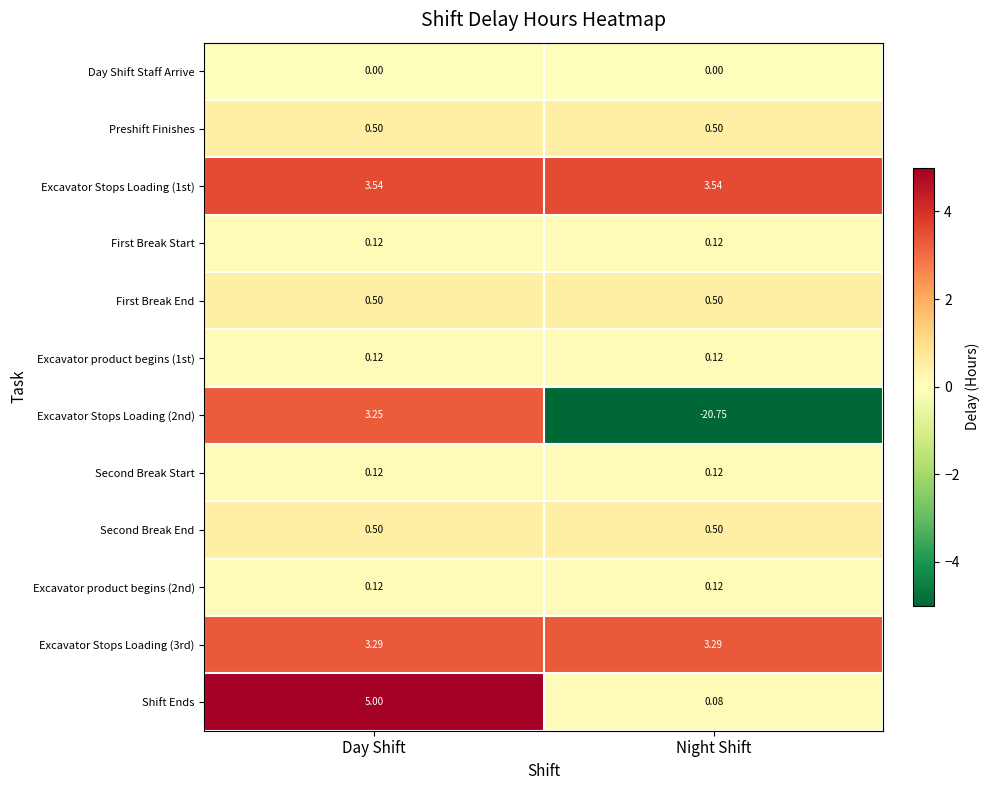

At which label is Shift Ends closest to 2?

Night Shift